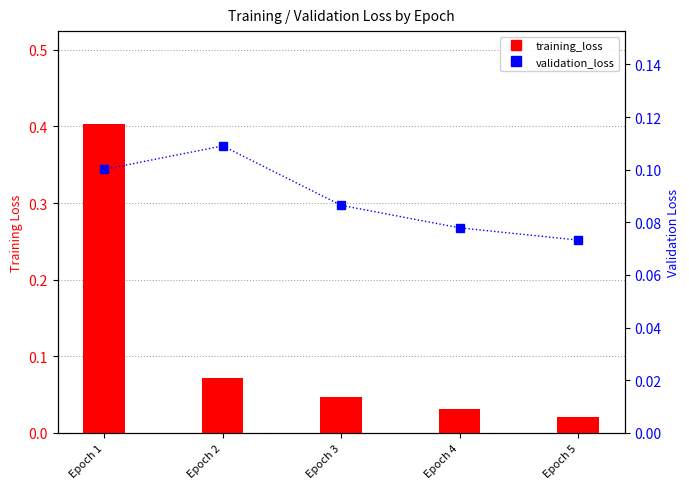

Rank the series by their average value, from lowest to highest.

validation_loss, training_loss